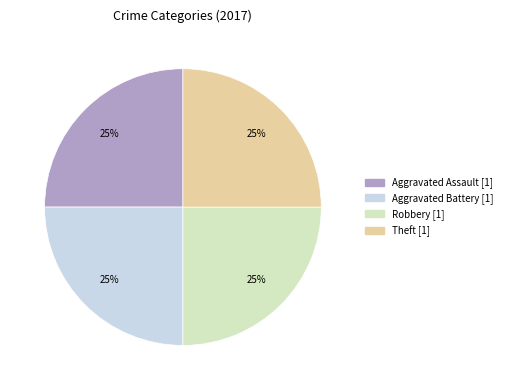

Is there any slice that represents more than half of the pie?

No